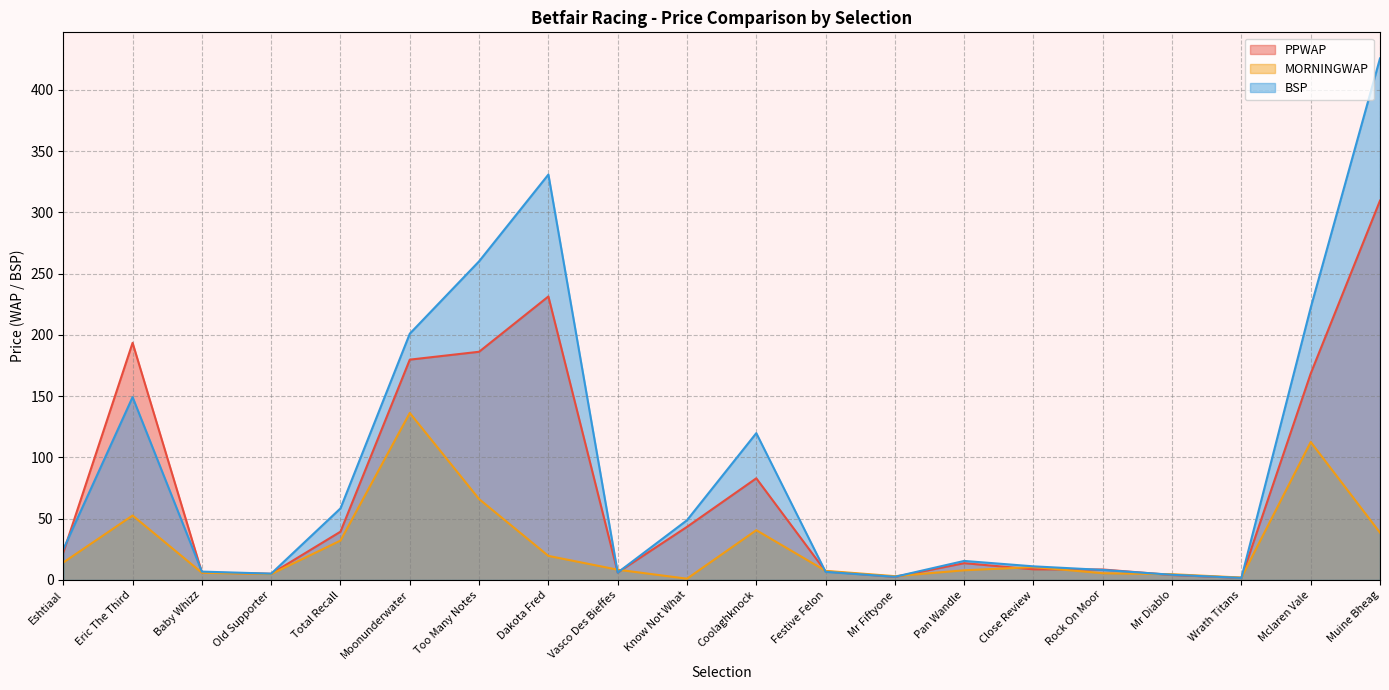

How many intersections are there between MORNINGWAP and PPWAP?

8